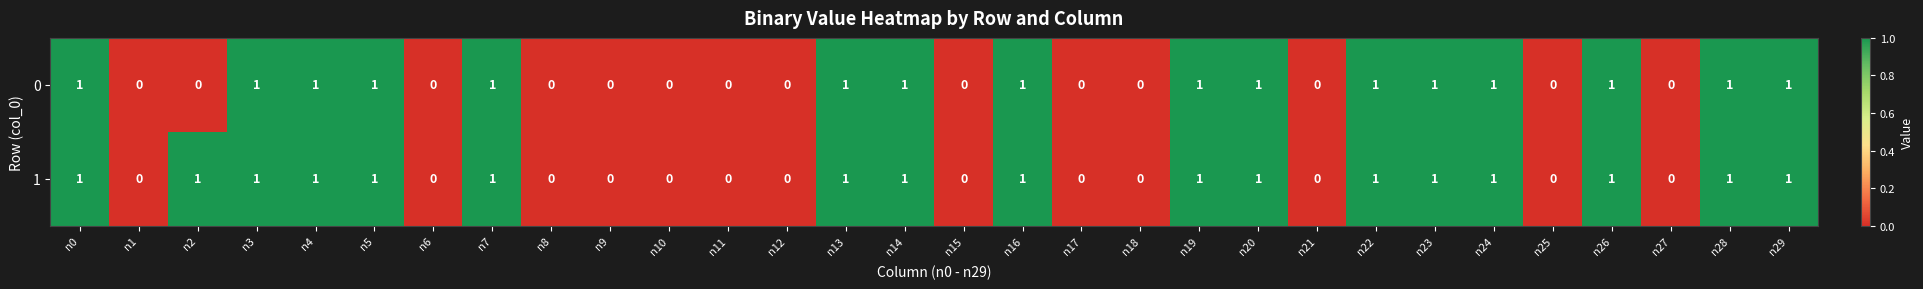

Rank the series by their average value, from highest to lowest.

1, 0